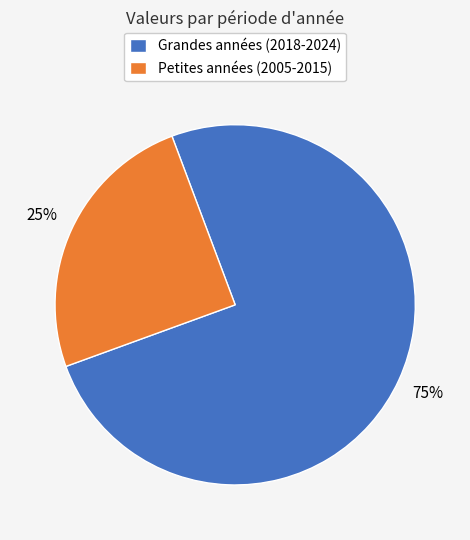

Approximately how many times larger is the value at Grandes années (2018-2024) compared to Petites années (2005-2015)?

3.0